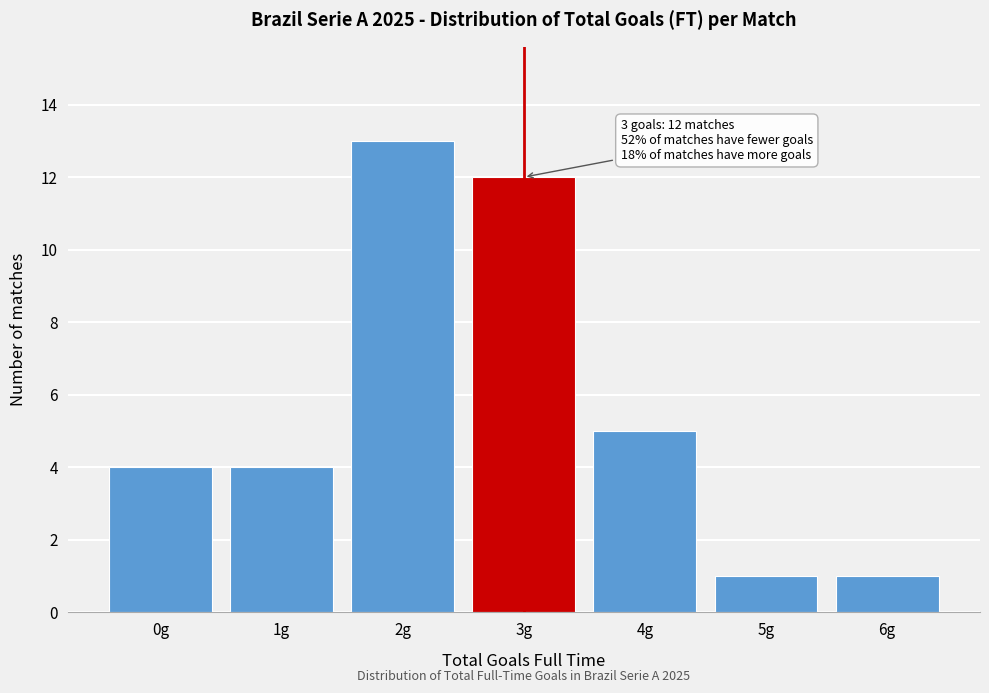

Reading right to left, list all the values displayed in this chart.

6g=1	5g=1	4g=5	3g=12	2g=13	1g=4	0g=4